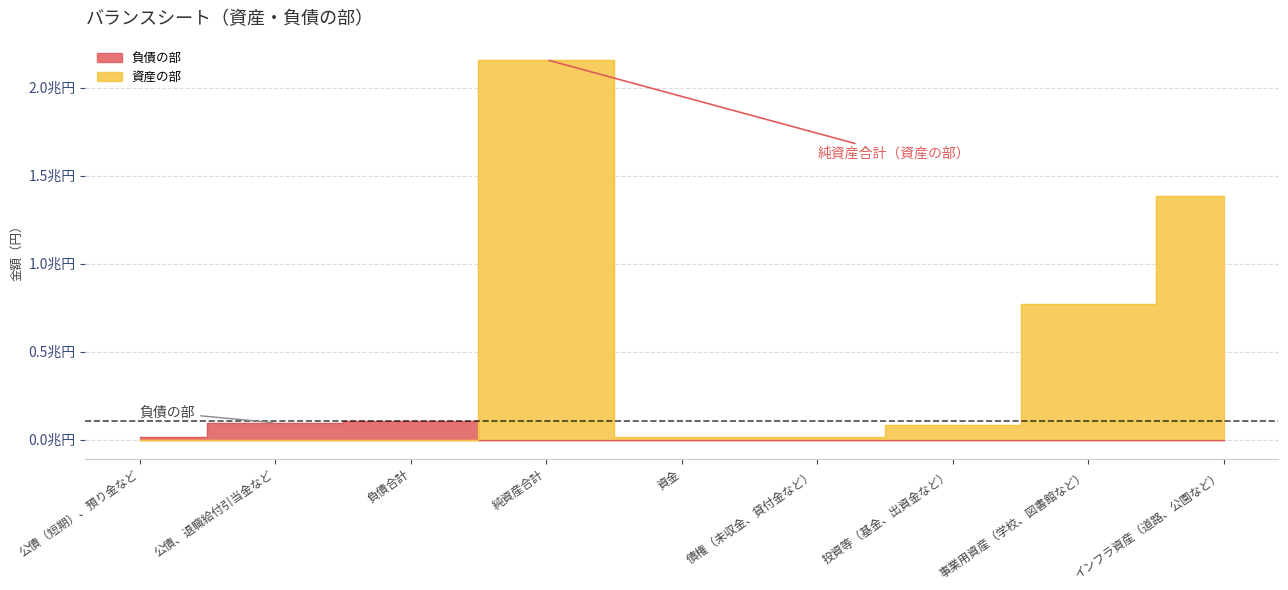

Where does the 資産の部 series first go above 15035738478?

純資産合計